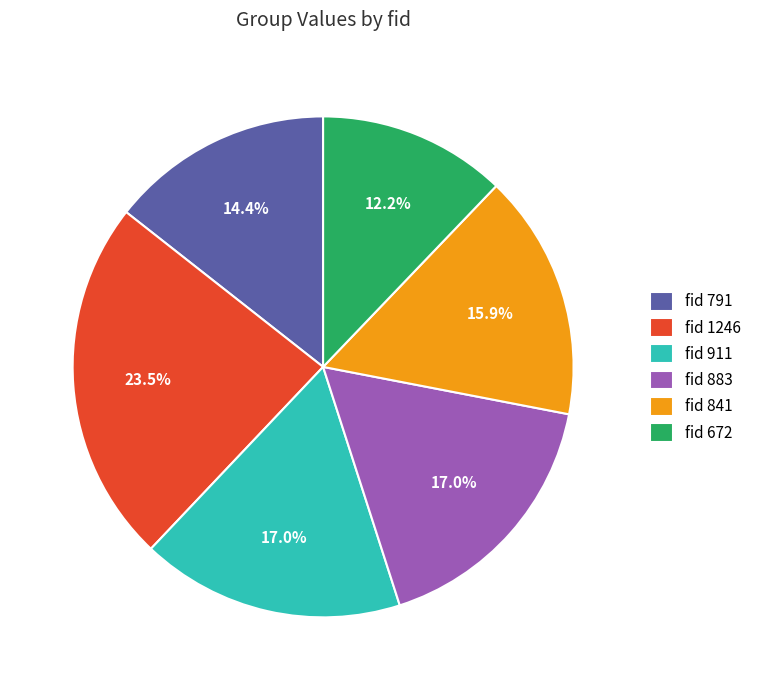

What percentage do fid 841 and fid 791 together represent?

30.3%